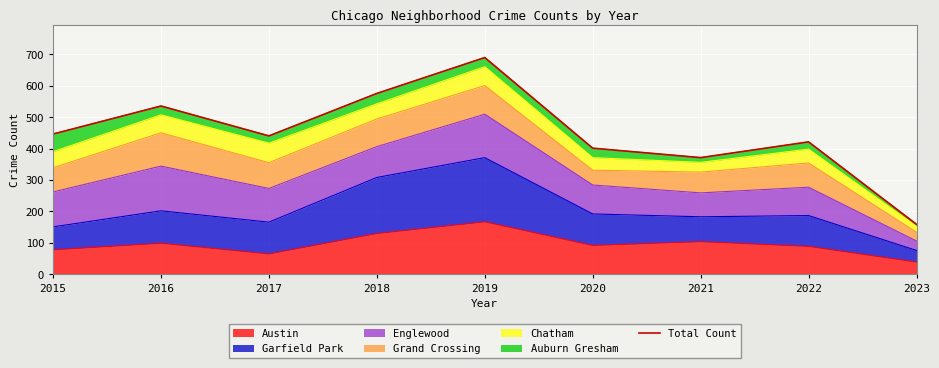

Reading right to left, list all the values displayed in this chart.

2023=159	2022=421	2021=371	2020=401	2019=689	2018=575	2017=440	2016=535	2015=446